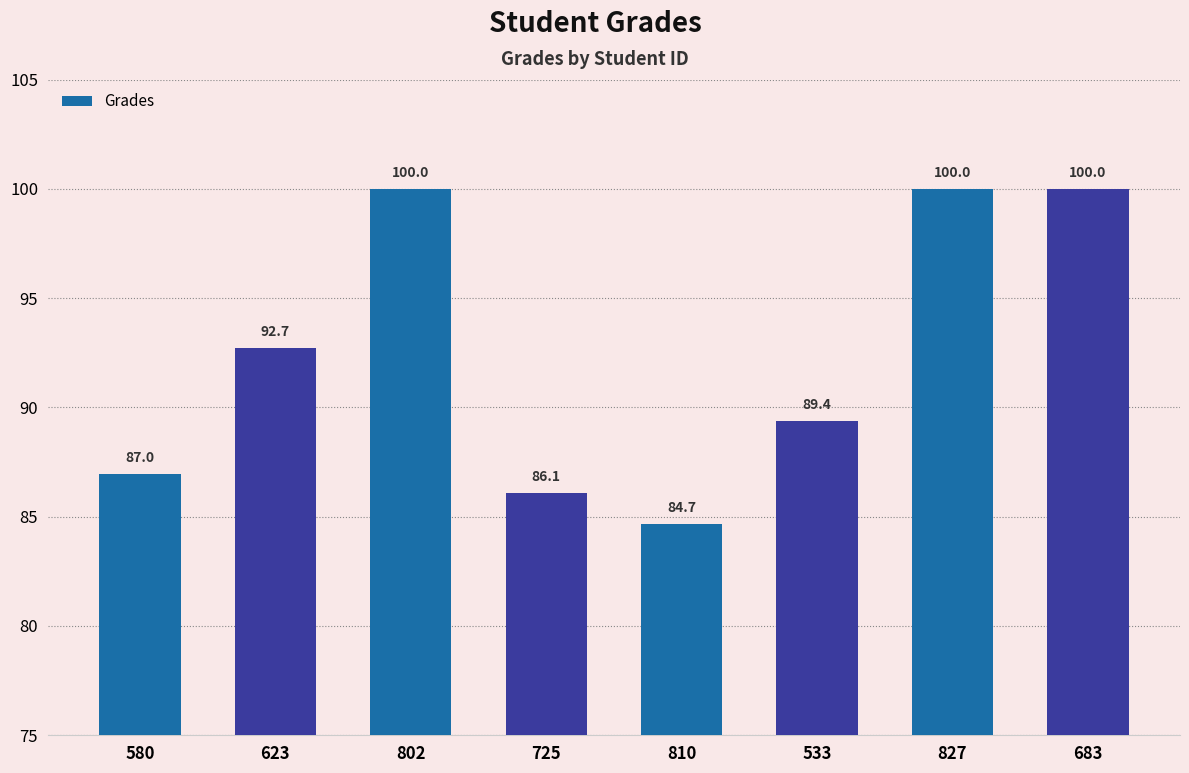

What is the greatest value displayed?

100.0